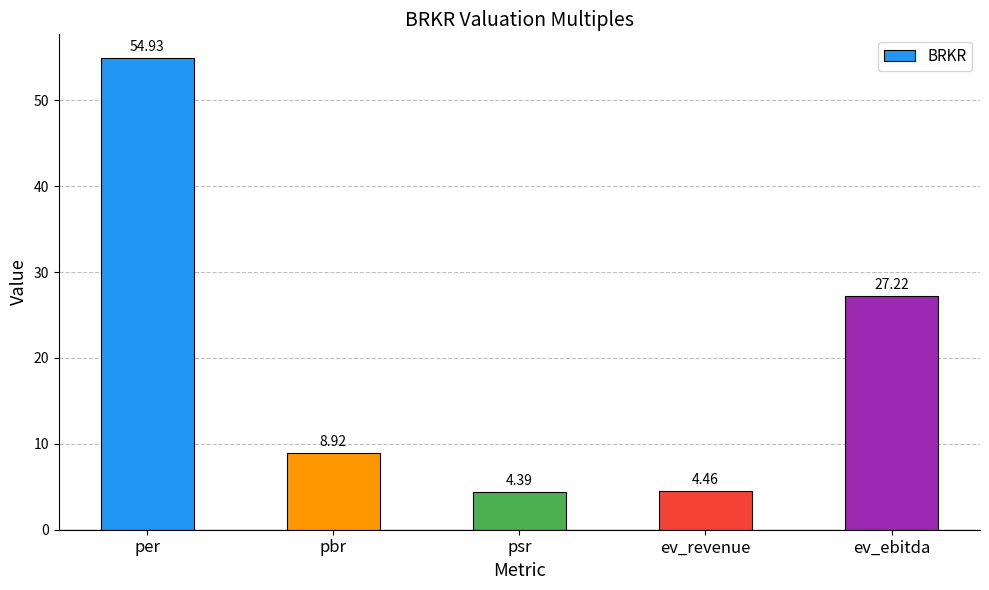

What is the average value?

20.0